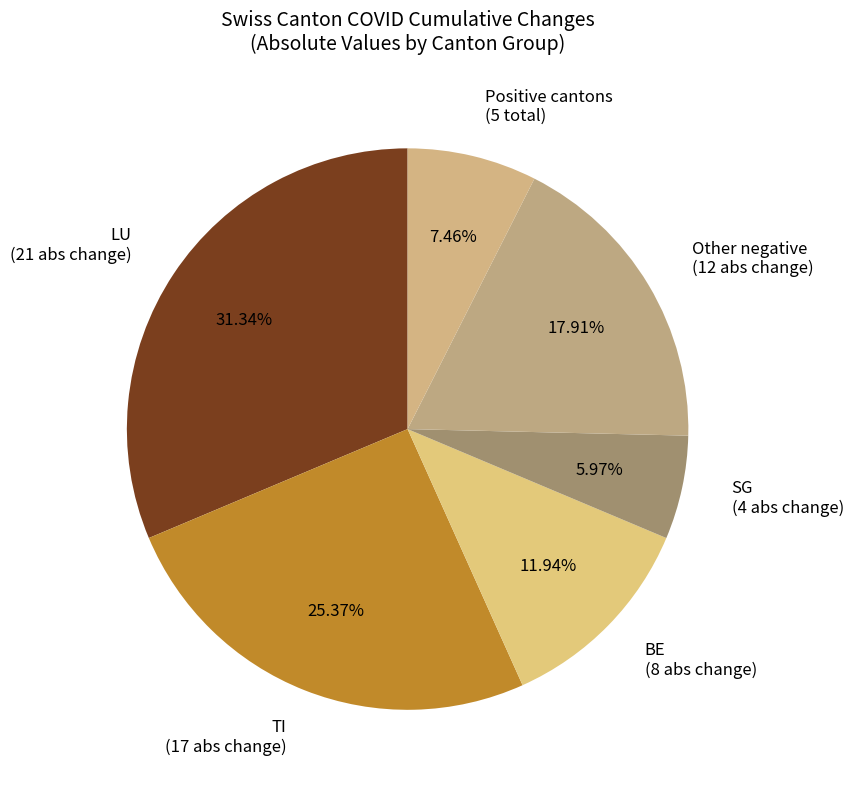

To the nearest percent, what is the average slice percentage?

17%